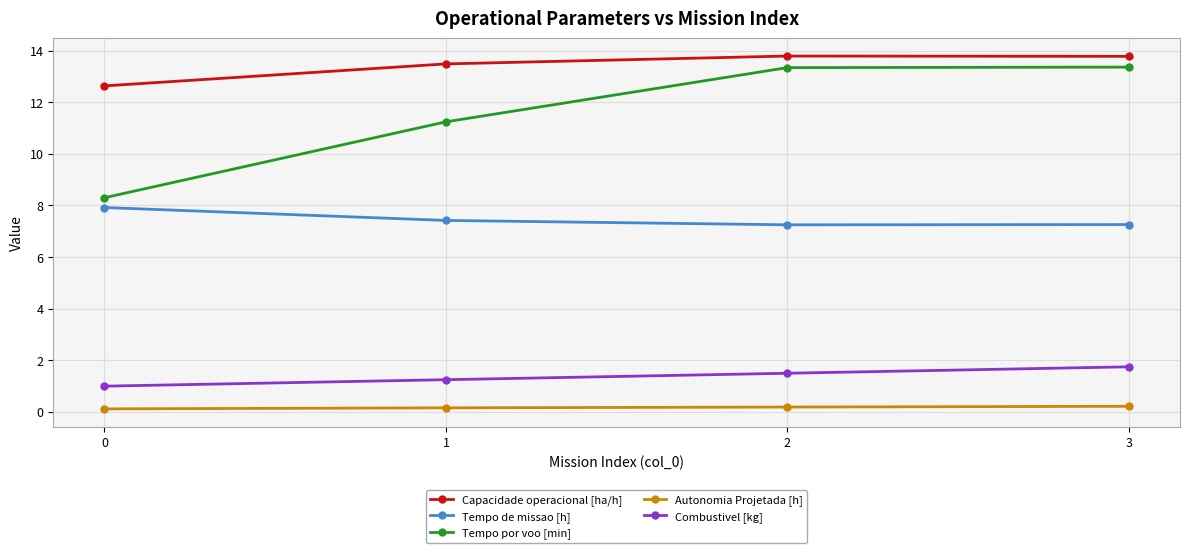

Is the value of Capacidade operacional [ha/h] at 2 greater than the value of Tempo por voo [min] at 2?

Yes